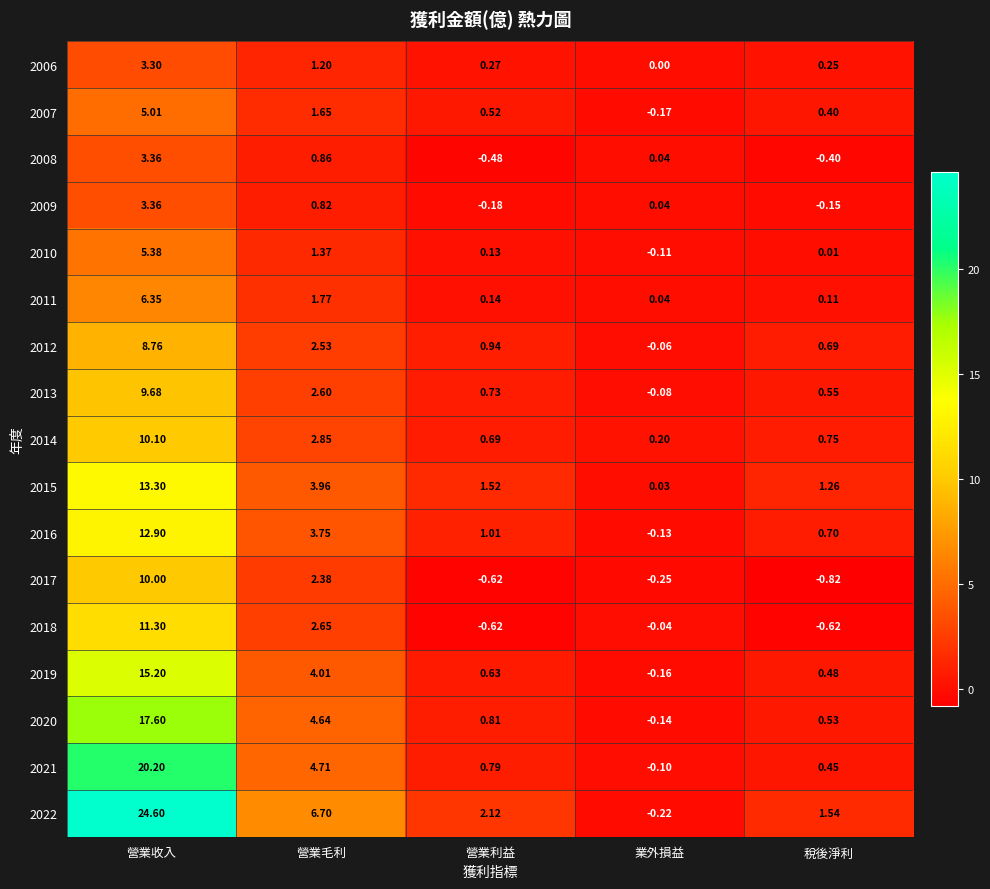

At which category is the sum across all series the highest?

營業收入